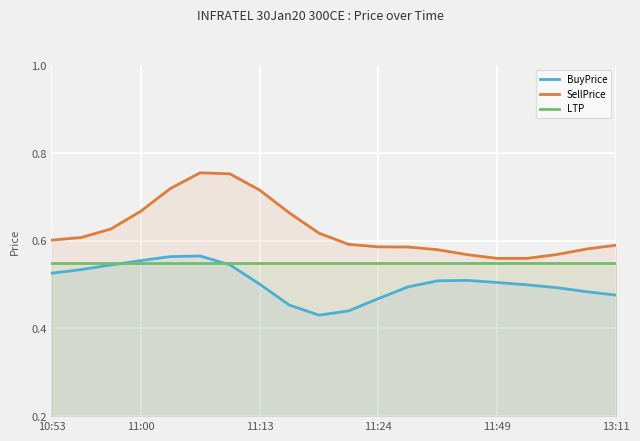

Which series has the widest spread of values?

SellPrice